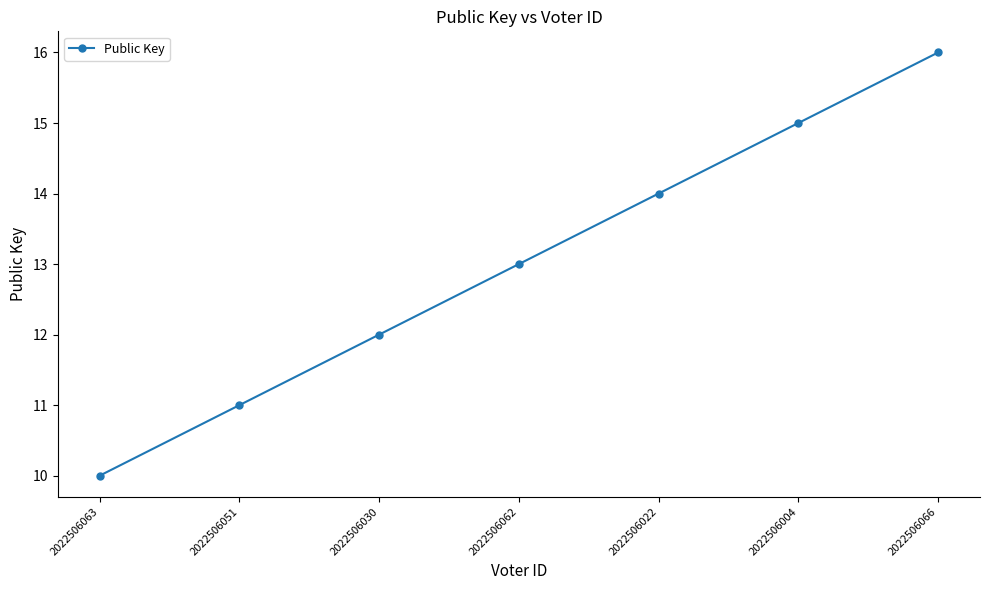

Reading left to right, list all the values displayed in this chart.

10	11	12	13	14	15	16